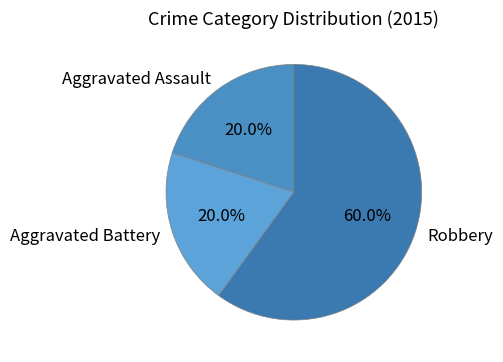

To the nearest percent, what is the difference between the Robbery and Aggravated Assault slice percentages?

40%